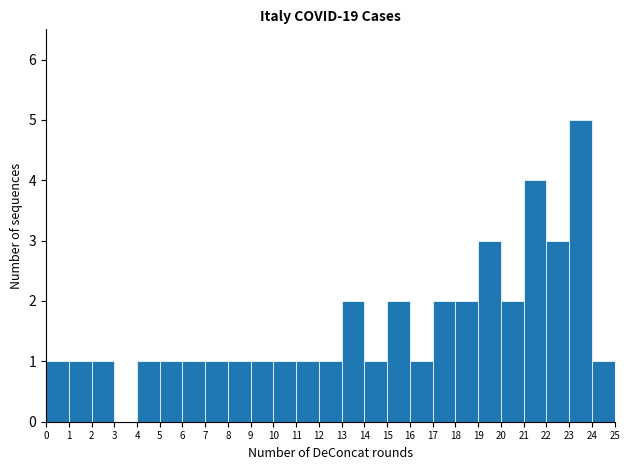

How tall is the bar that spans 20 to 21 on the x-axis? The values are not printed on the chart, so give them approximately, as read against the axis.

2